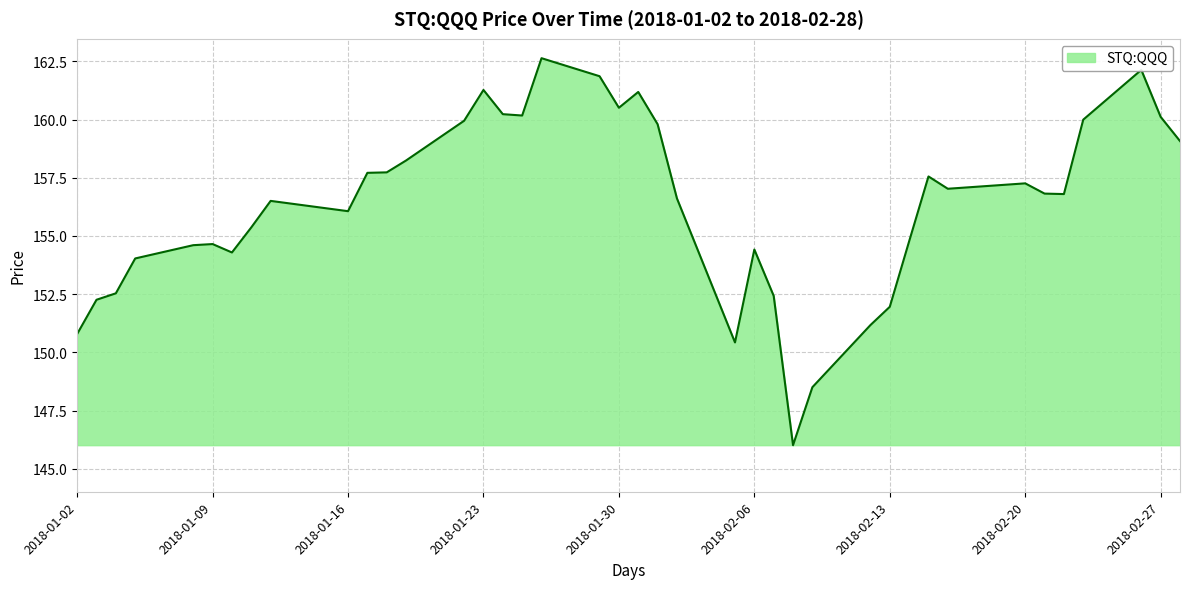

What is the average value?

156.4